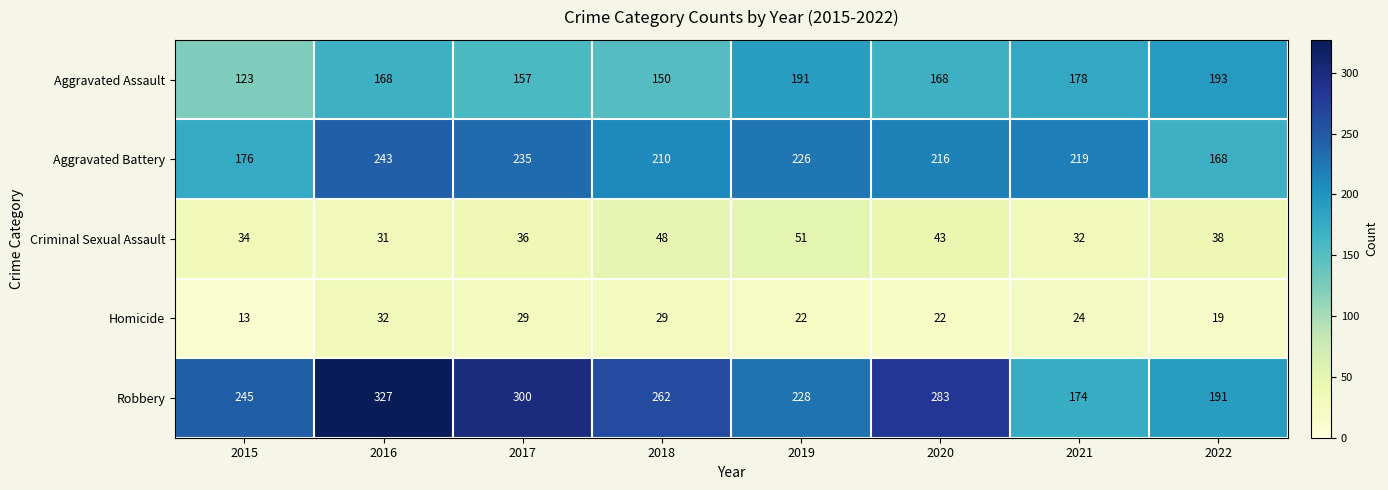

Which series has the largest total across all categories?

Robbery